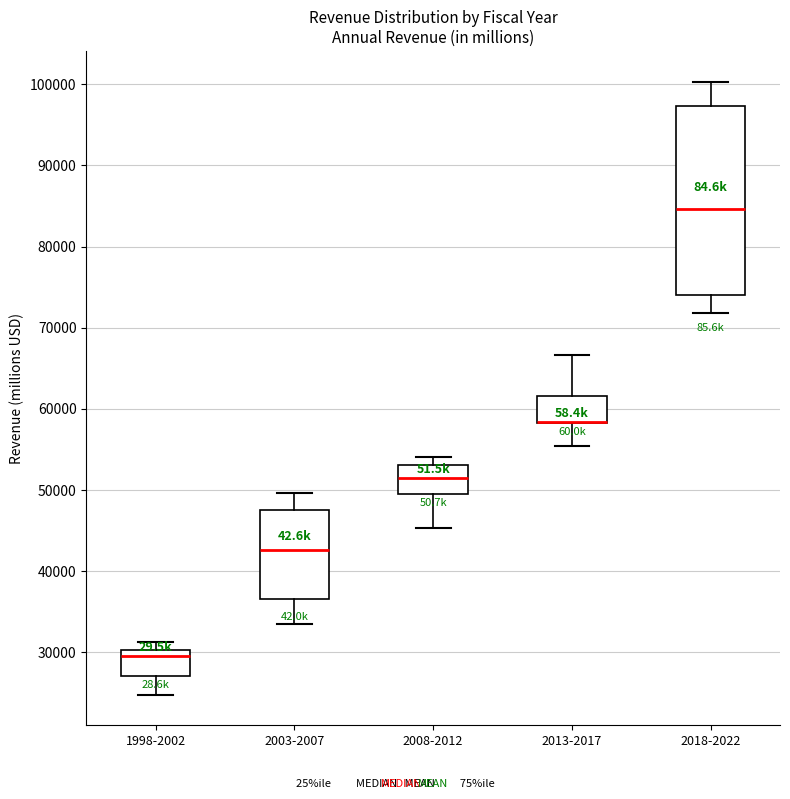

Reading left to right, transcribe this box plot: for each box, give where its median line is, the range the box spans, and where its two whiskers end, as read against the y-axis. The values are not printed on the chart, so give them approximately, as read against the axis.

1998-2002: median 29000, box 27000 to 30000, whiskers 25000 to 31000
2003-2007: median 43000, box 37000 to 48000, whiskers 33000 to 50000
2008-2012: median 51000, box 50000 to 53000, whiskers 45000 to 54000
2013-2017: median 58000 (drawn on the box's lower edge), box 58000 to 62000, whiskers 55000 to 67000
2018-2022: median 85000, box 74000 to 97000, whiskers 72000 to 100000